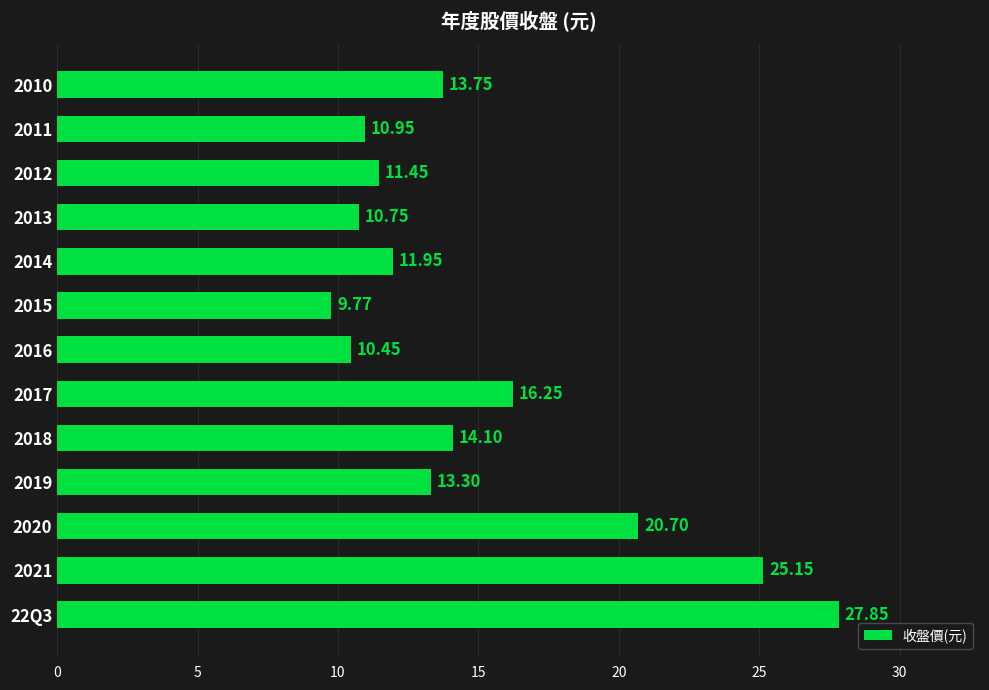

What is the difference between the maximum and minimum values?

18.1